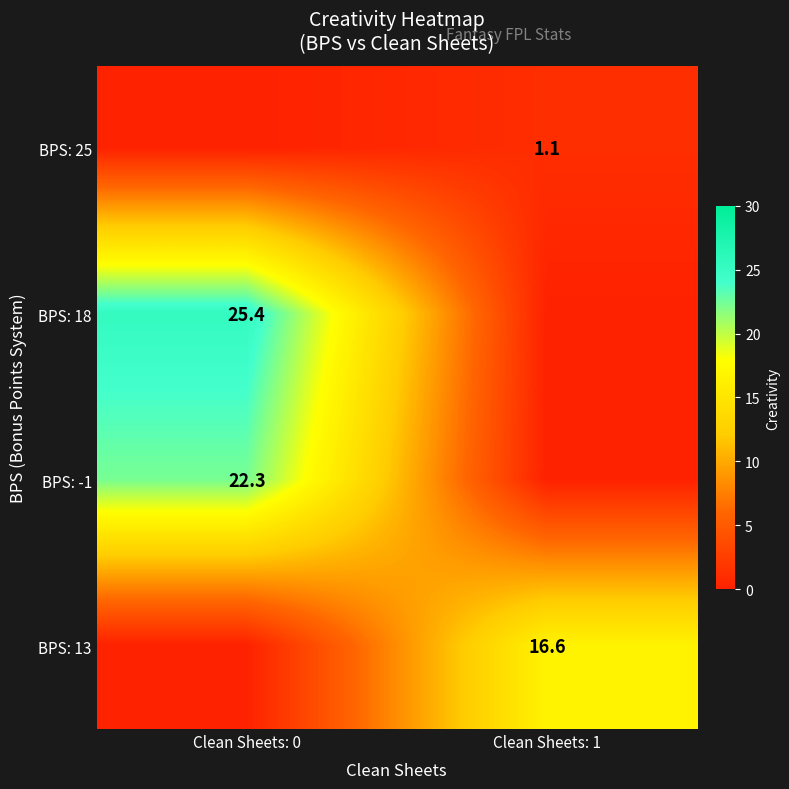

What is the difference between the highest and lowest values at Clean Sheets: 0?

25.4